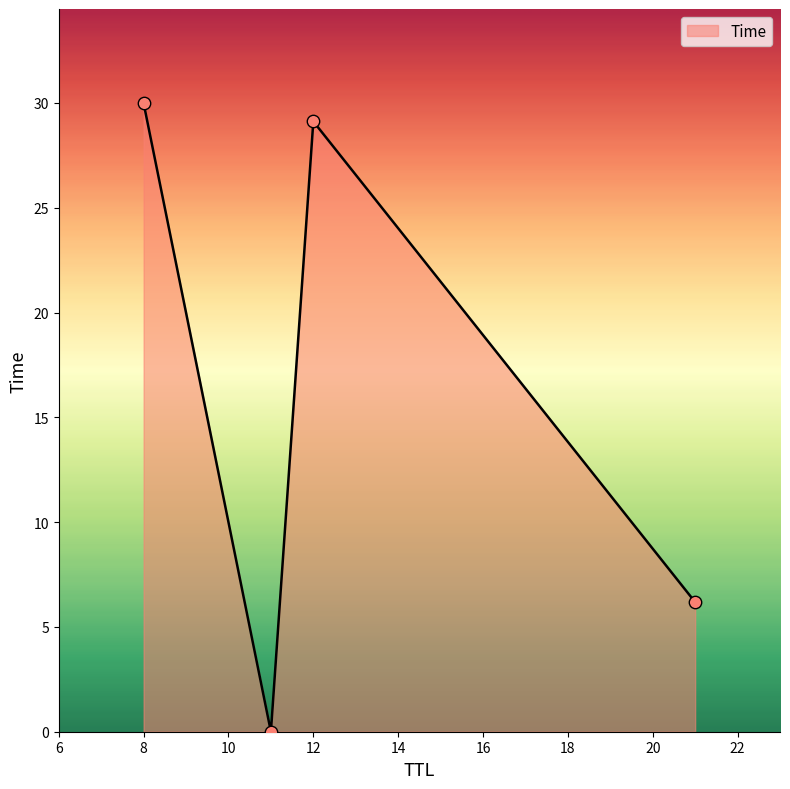

What is the greatest value displayed?

30.0